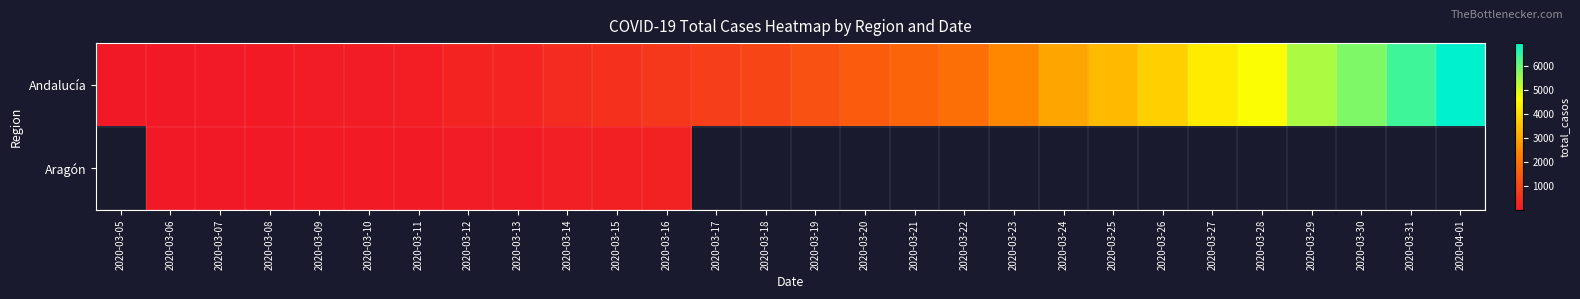

At how many categories does at least one series exceed 5768?

3